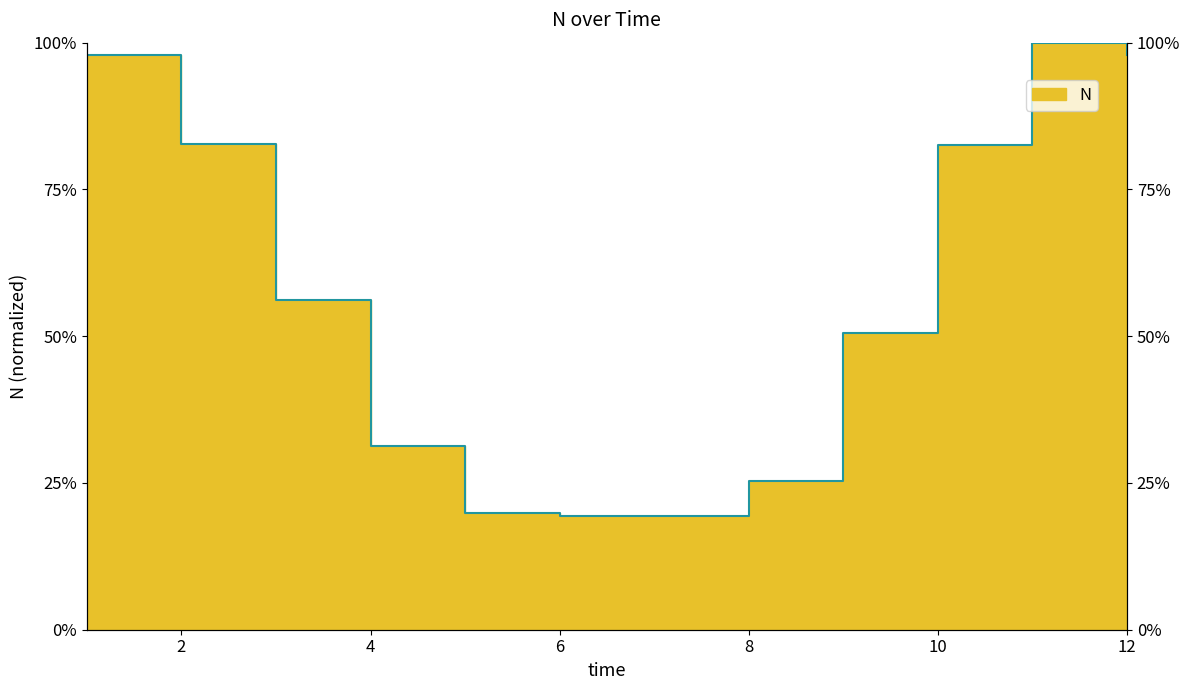

What is the minimum value shown in the chart?

0.2